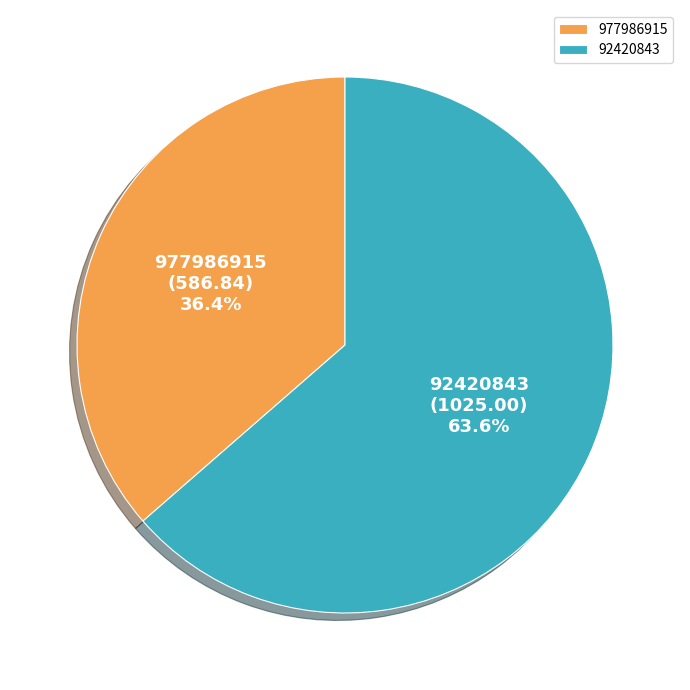

To the nearest percent, what is the difference between the 977986915 and 92420843 slice percentages?

27%